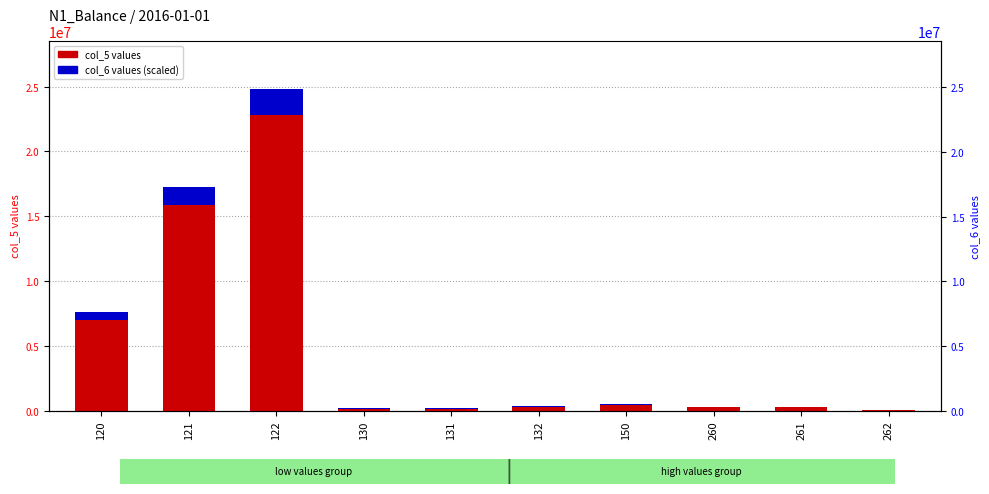

Is the value of col_6 (scaled) at 131 greater than the value of col_5 (actual) at 150?

No